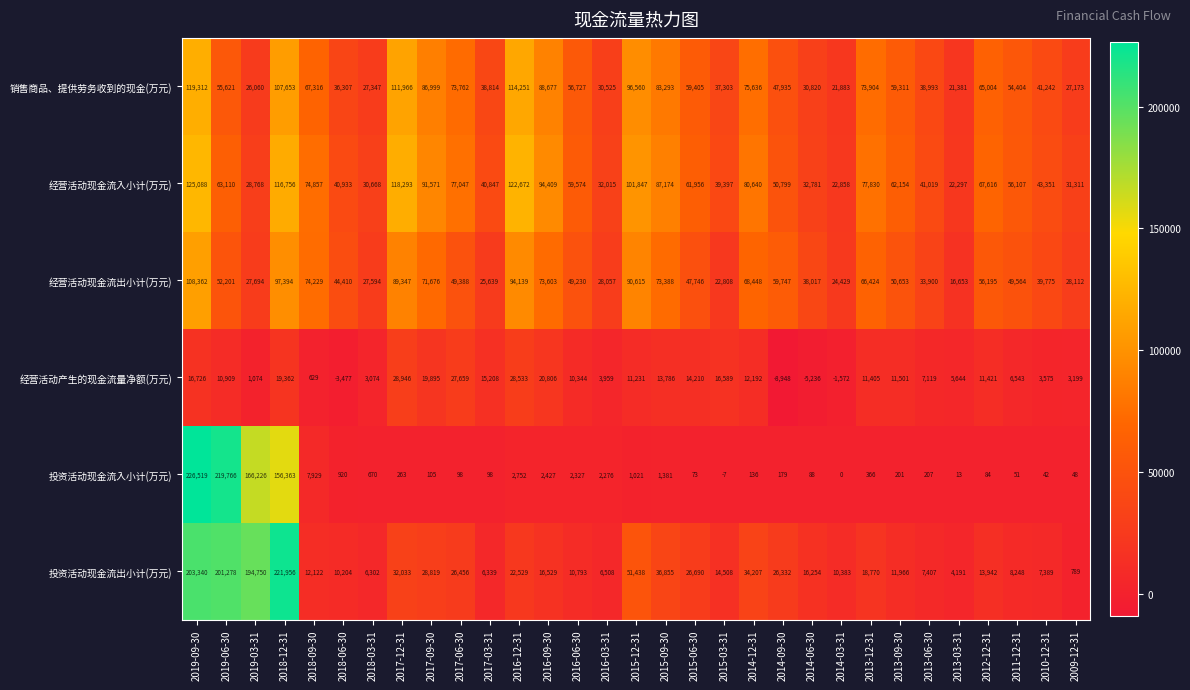

What is the total value across all series at 2019-03-31?

444572